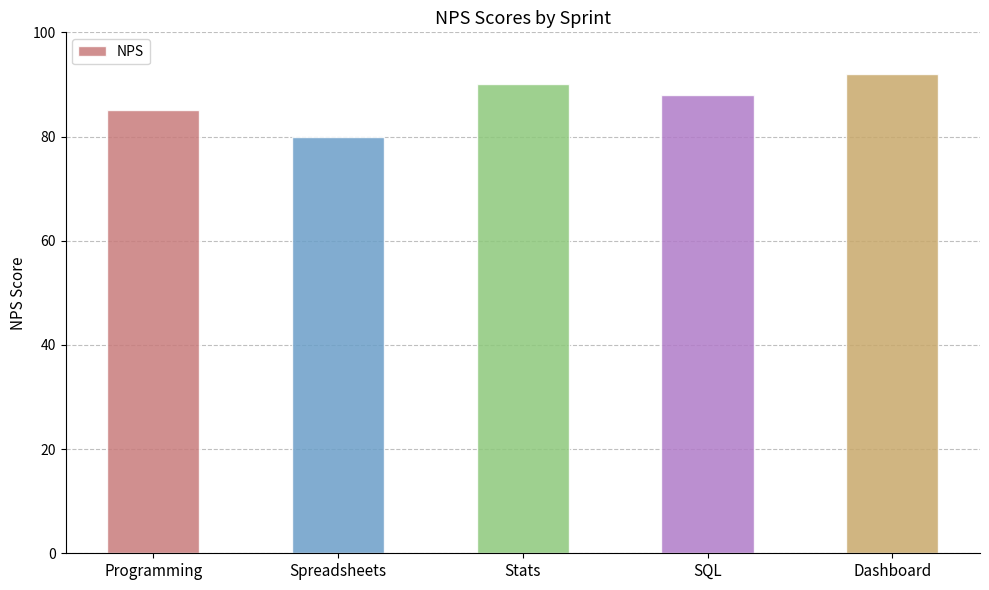

Rank the categories by value from highest to lowest.

Dashboard, Stats, SQL, Programming, Spreadsheets